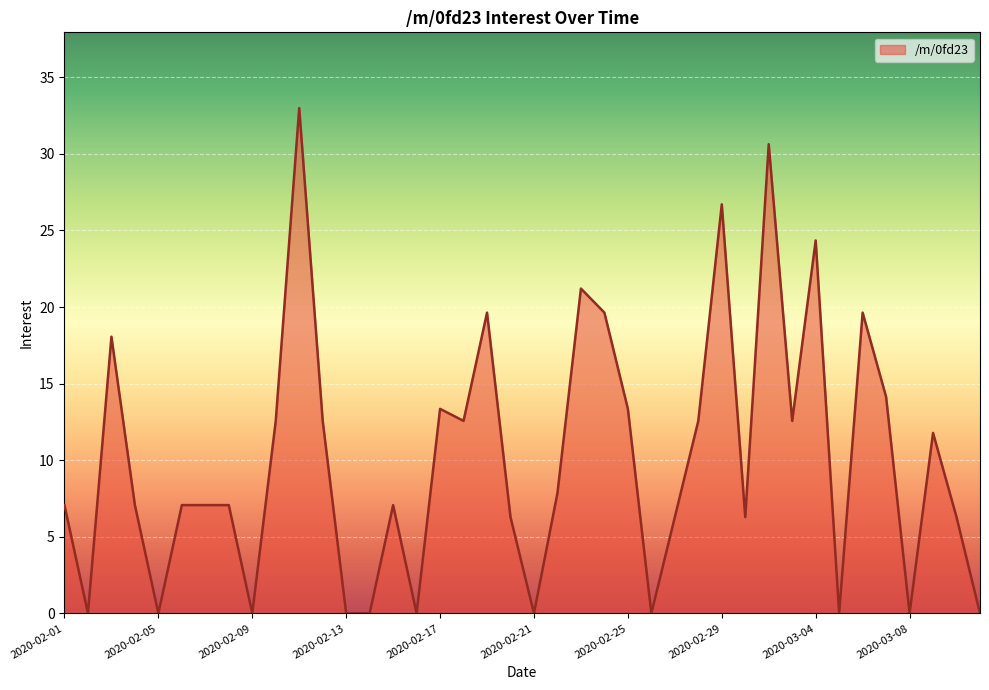

What is the difference between the maximum and minimum values?

33.0